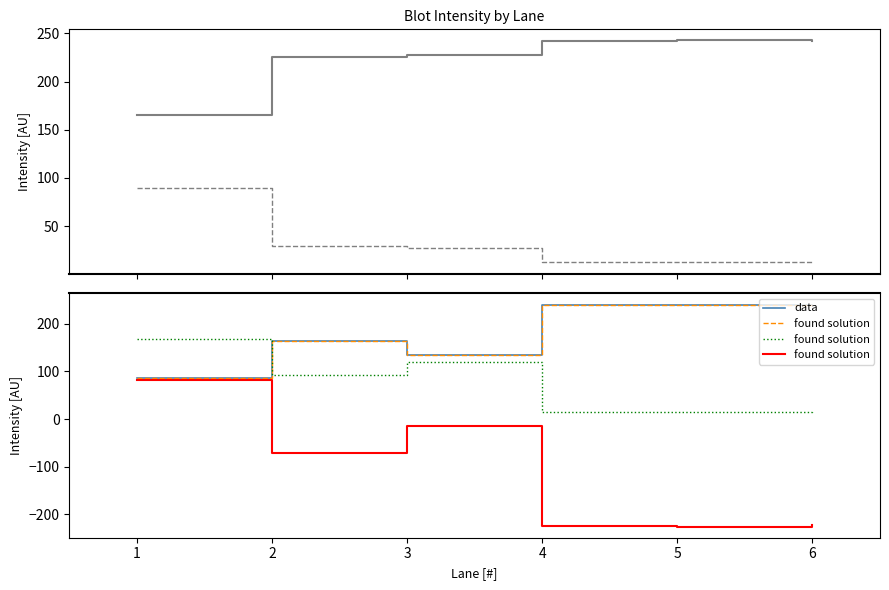

What is the difference between the maximum and minimum values in the AHCY-1 (Blot1) series?

77.6